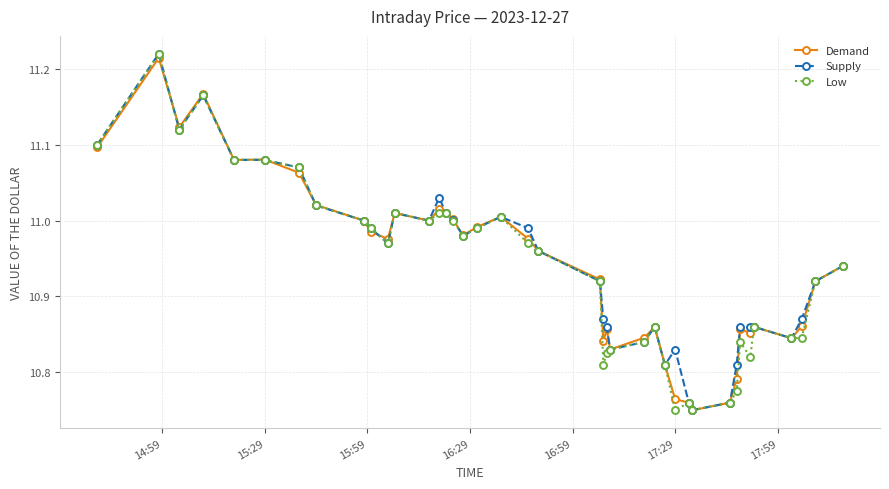

Count the number of categories in the chart.

40